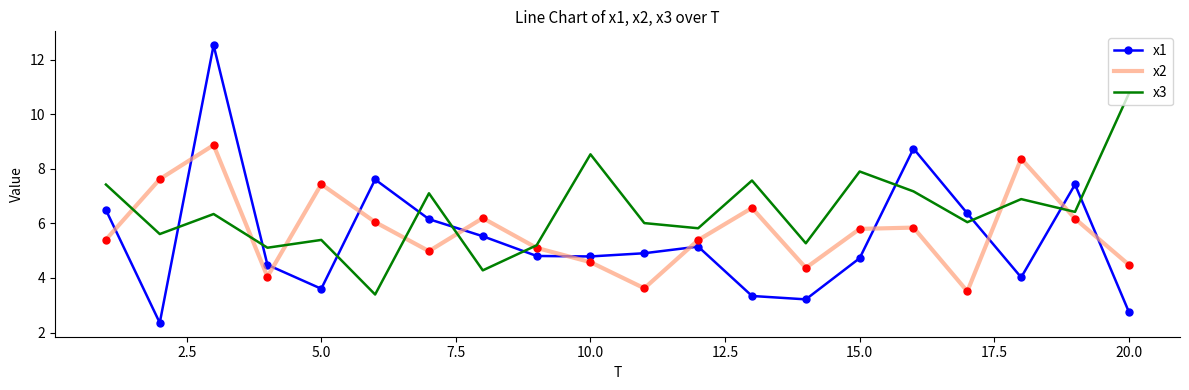

How many intersections are there between x3 and x1?

10